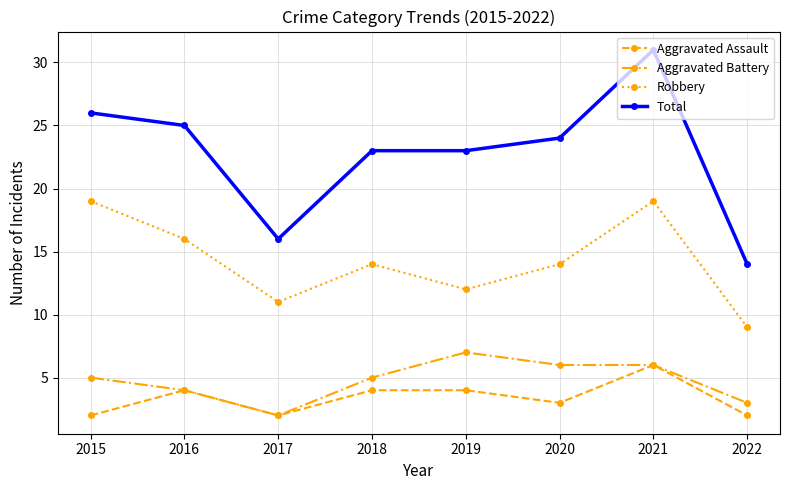

Read the Aggravated Battery value at 2016.

4